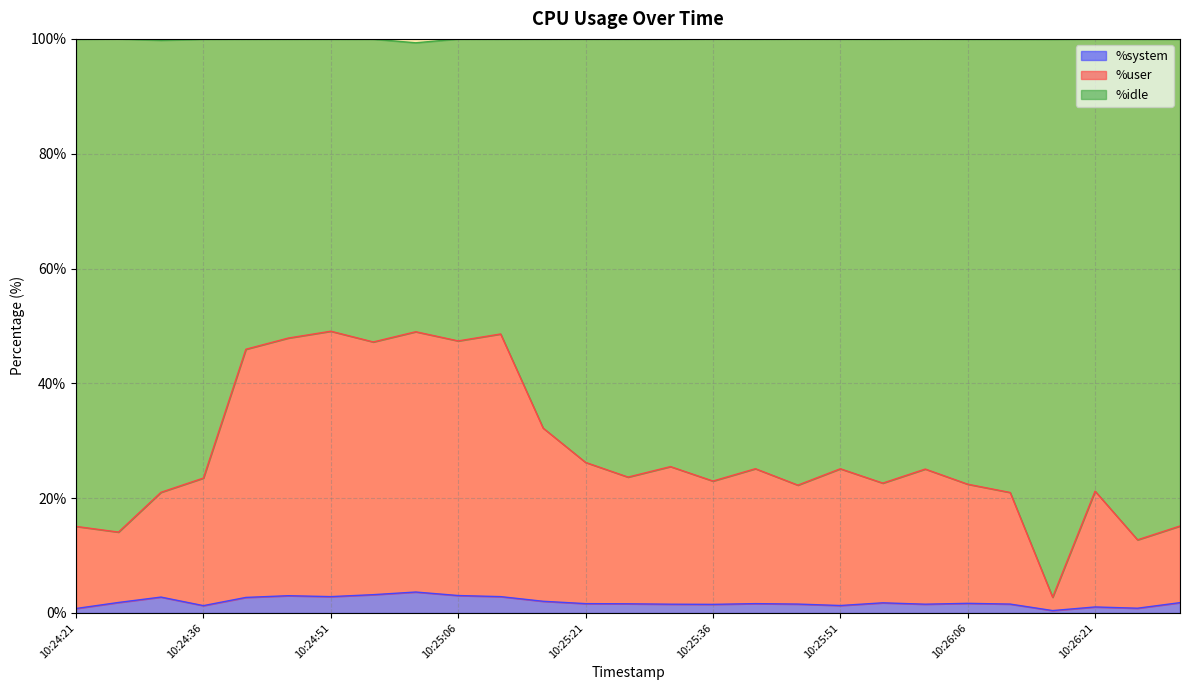

What is the maximum value for %system?

3.6